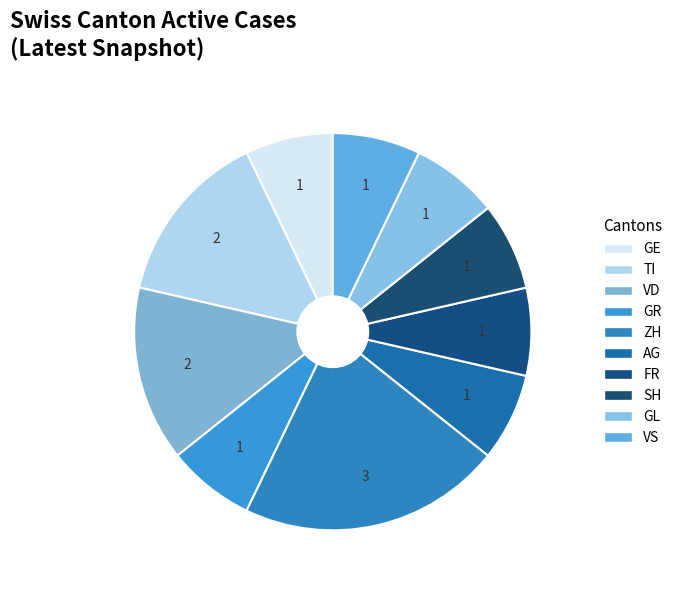

Which category has the biggest portion of the pie?

ZH